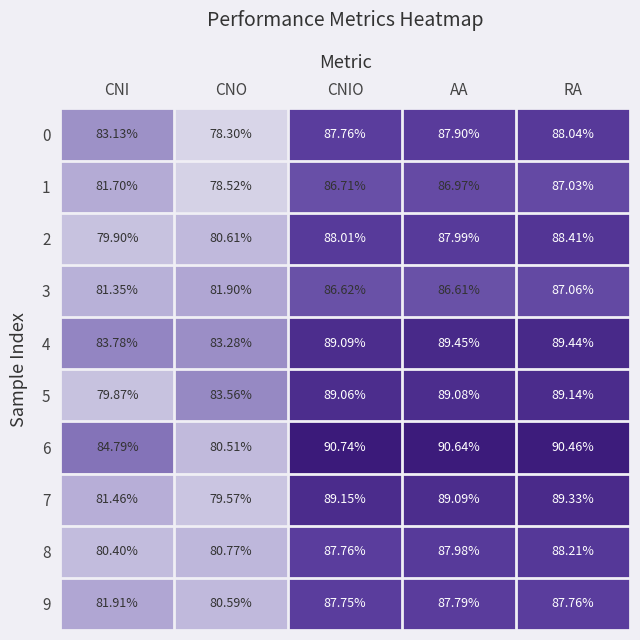

At which label is 1 closest to 82?

CNI